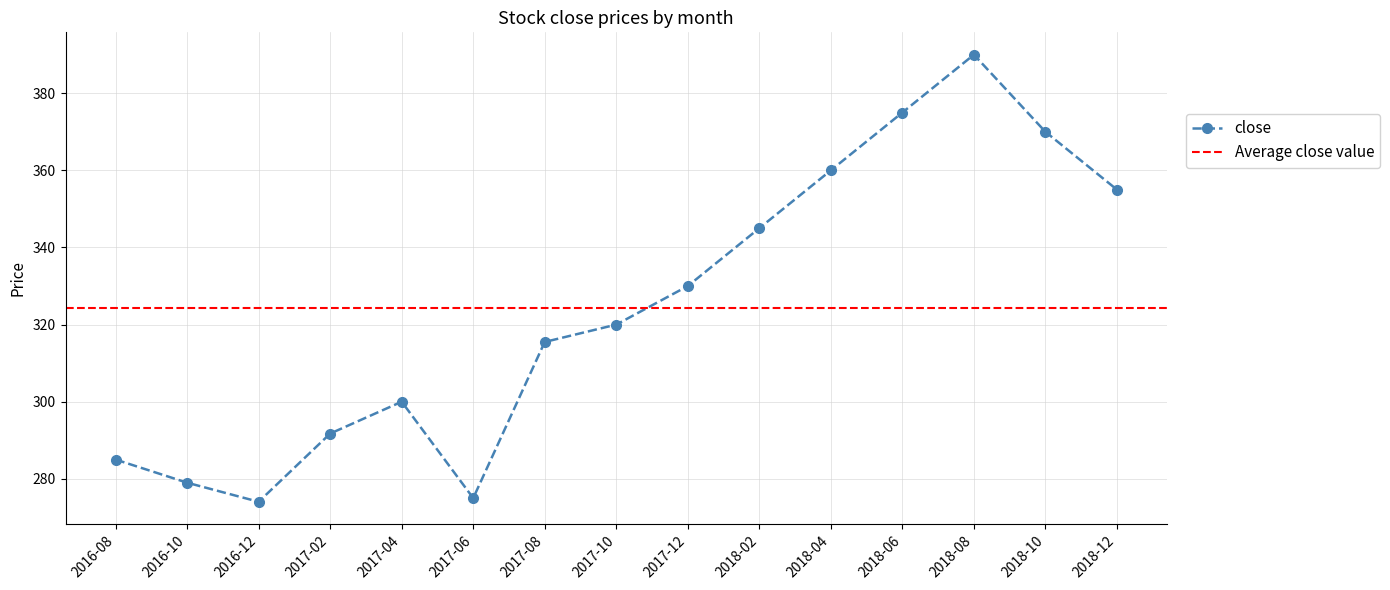

What is the value of the close point at the 1st from the left?

285.0